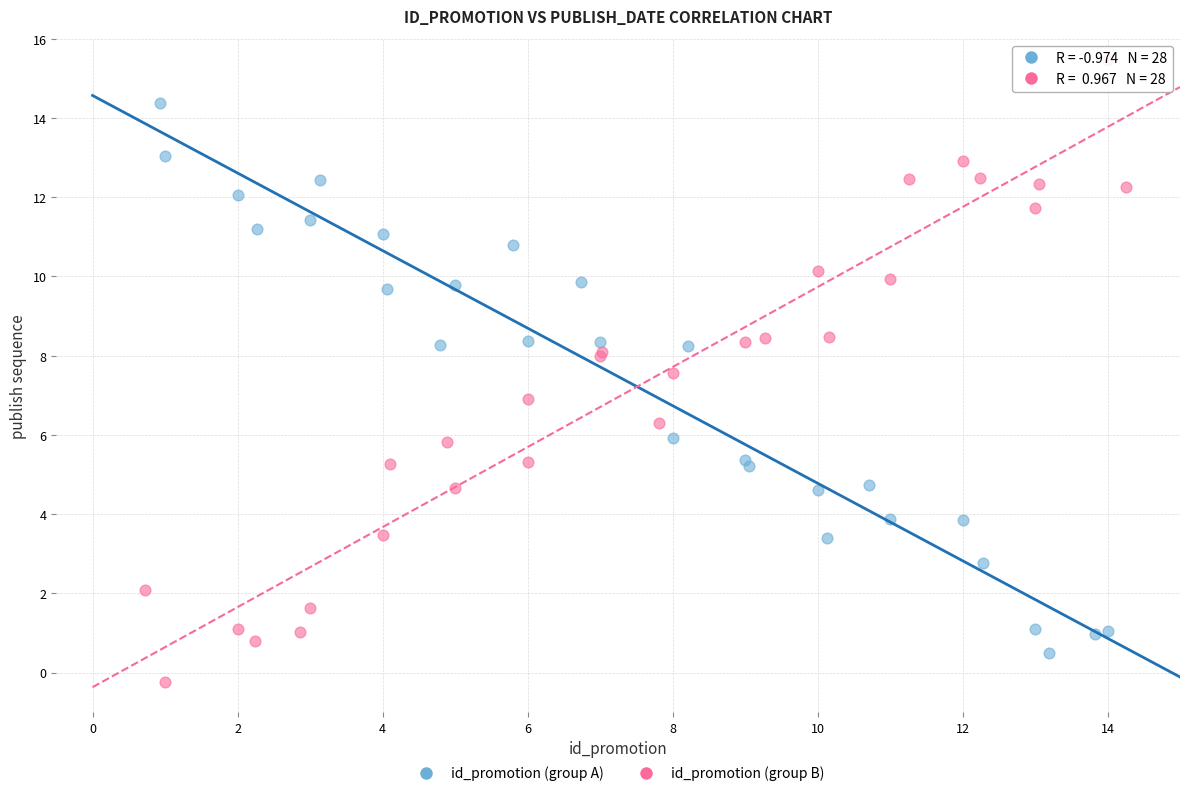

Which series reaches the maximum Y coordinate?

id_promotion (group B)